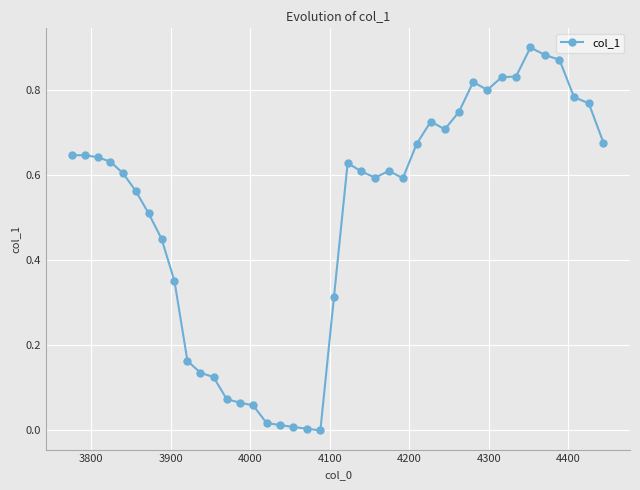

What is the sum of all values?

20.1